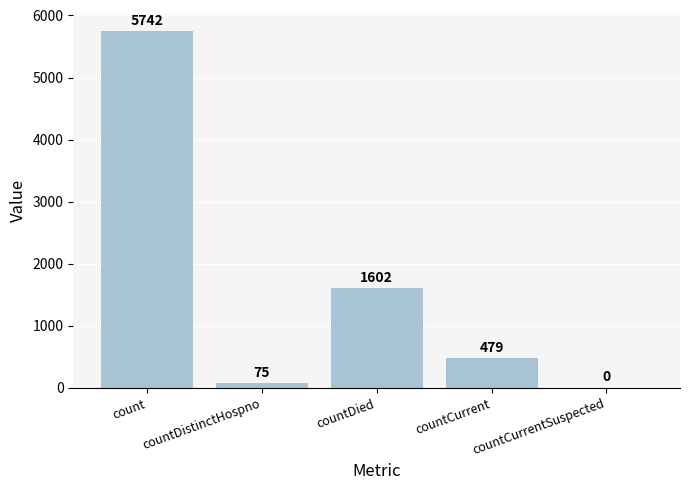

Reading right to left, extract all data points from this chart.

0	479	1602	75	5742